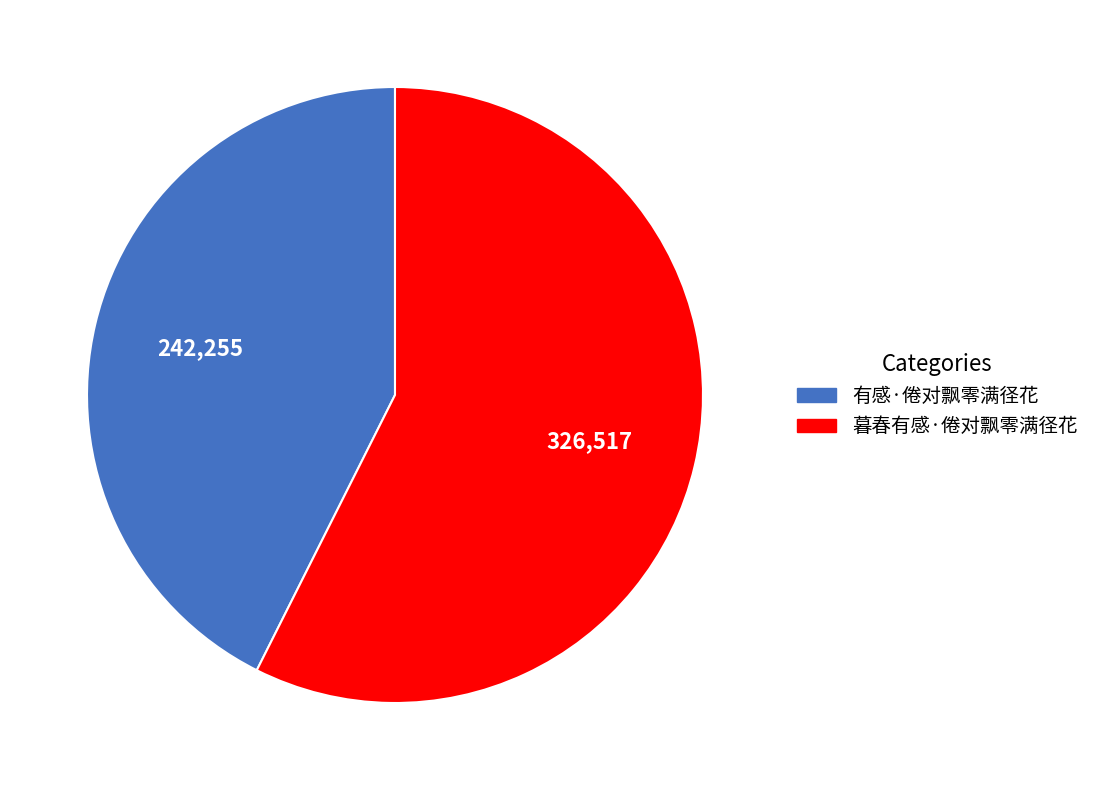

What is the ratio of the value at 暮春有感·倦对飘零满径花 to the value at 有感·倦对飘零满径花?

1.3